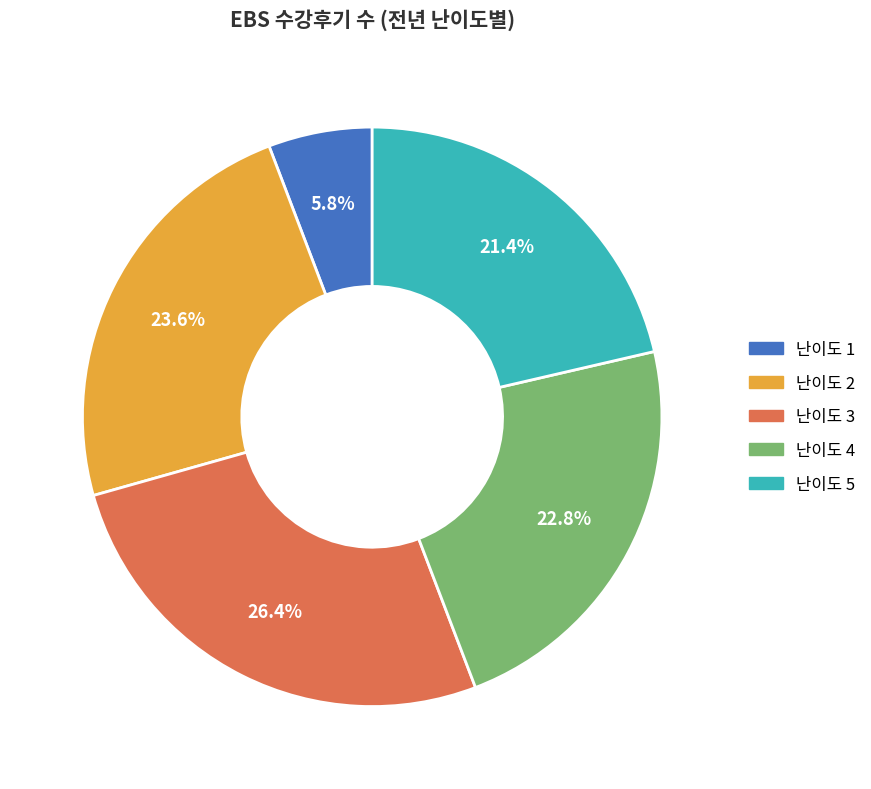

Is there any slice that represents more than half of the pie?

No